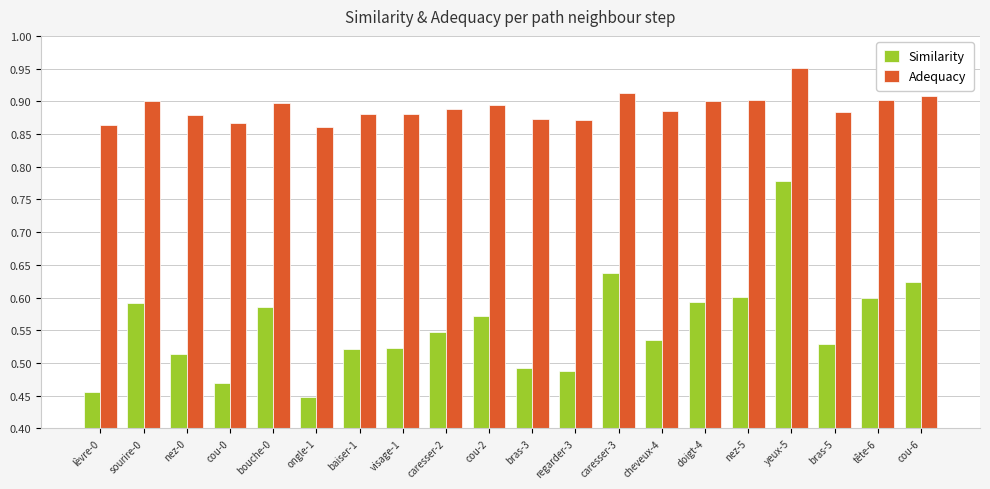

What is the sum of the Adequacy values at sourire-0 and nez-5?

1.8